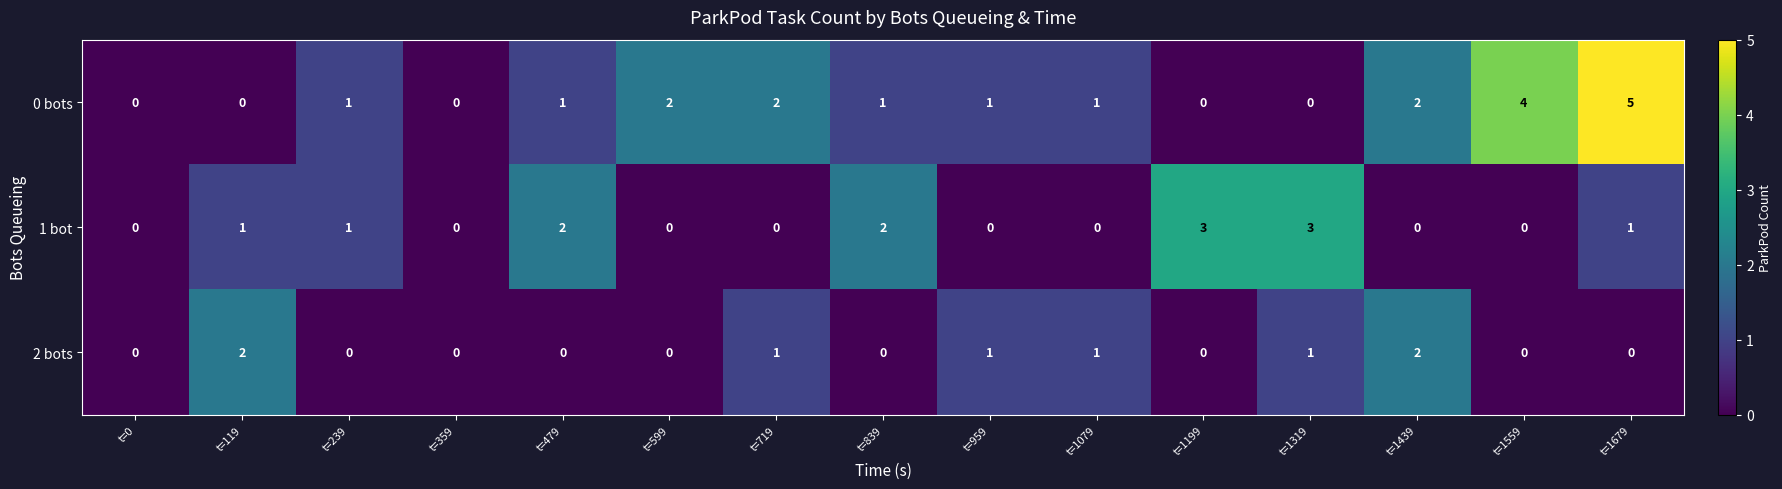

The 1 bot series shows 0 at t=959. True or false?

True